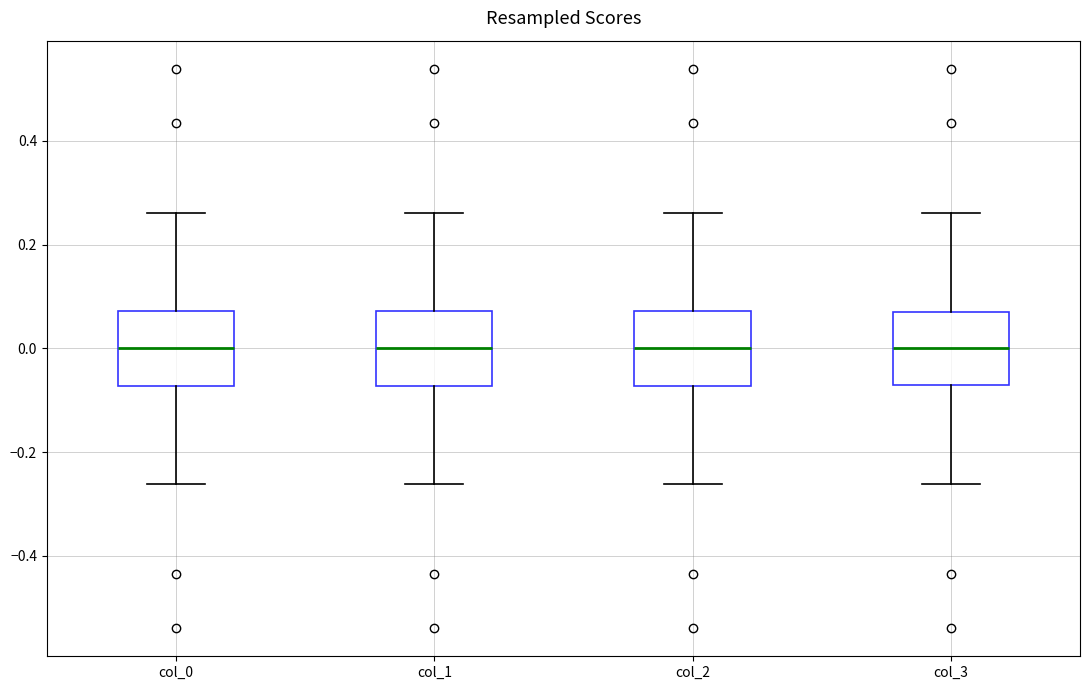

Reading left to right, read every box against the y-axis: the position of its median line, the range the box covers, and the ends of its whiskers. The values are not printed on the chart, so give them approximately, as read against the axis.

col_0: median 0.00, box -0.08 to 0.08, whiskers -0.26 to 0.26
col_1: median 0.00, box -0.08 to 0.08, whiskers -0.26 to 0.26
col_2: median 0.00, box -0.08 to 0.08, whiskers -0.26 to 0.26
col_3: median 0.00, box -0.08 to 0.08, whiskers -0.26 to 0.26